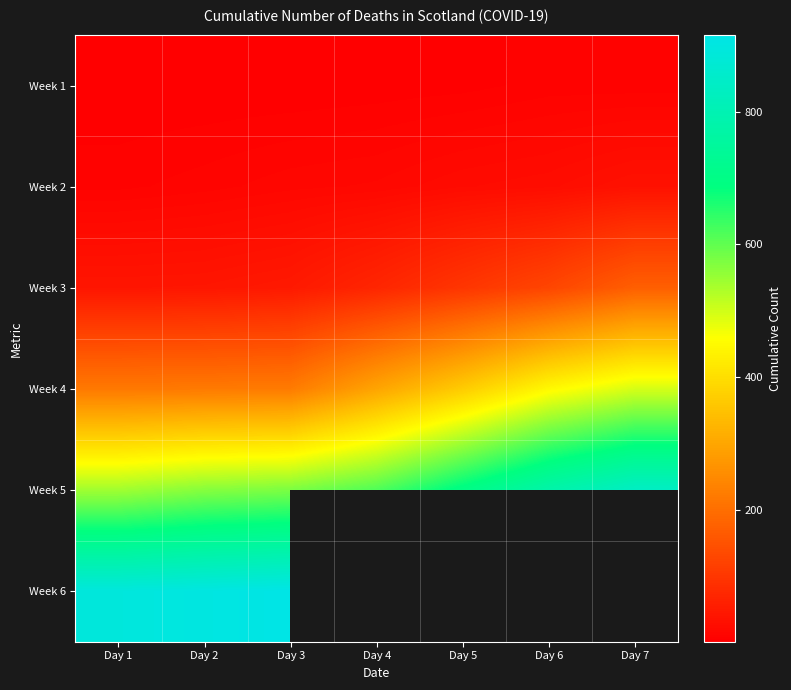

Which has a higher value, Day 4 or Day 5?

Day 5